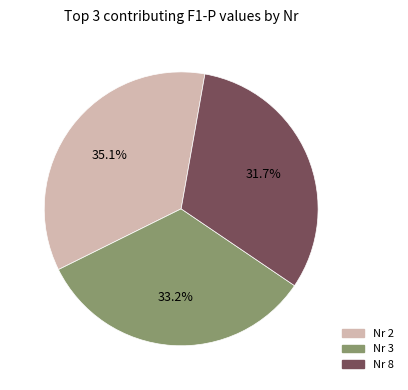

Is there a majority slice in this chart?

No